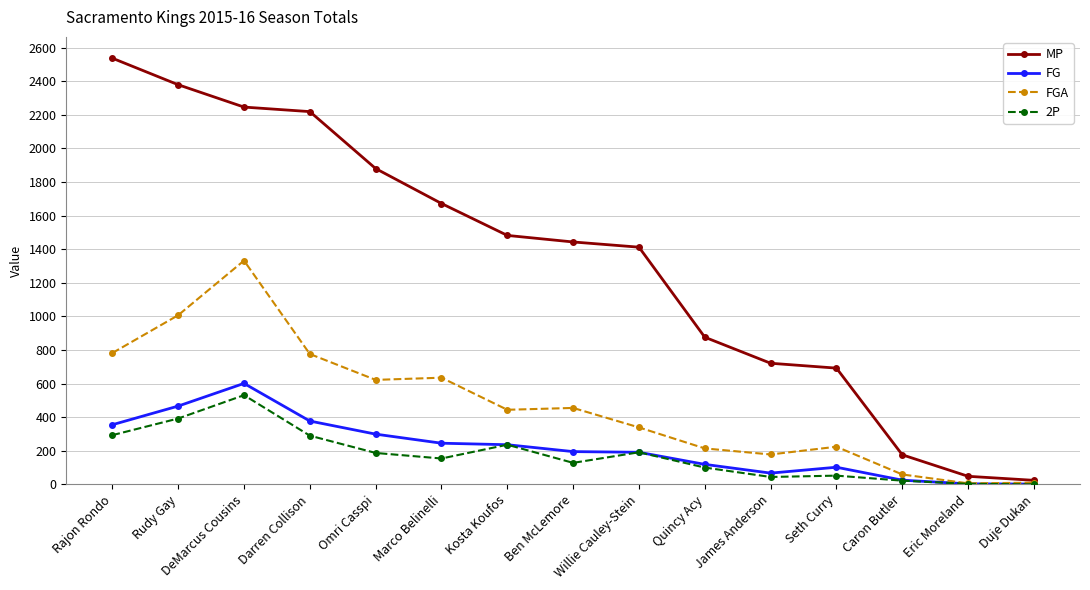

Does the chart have visible grid lines?

Yes